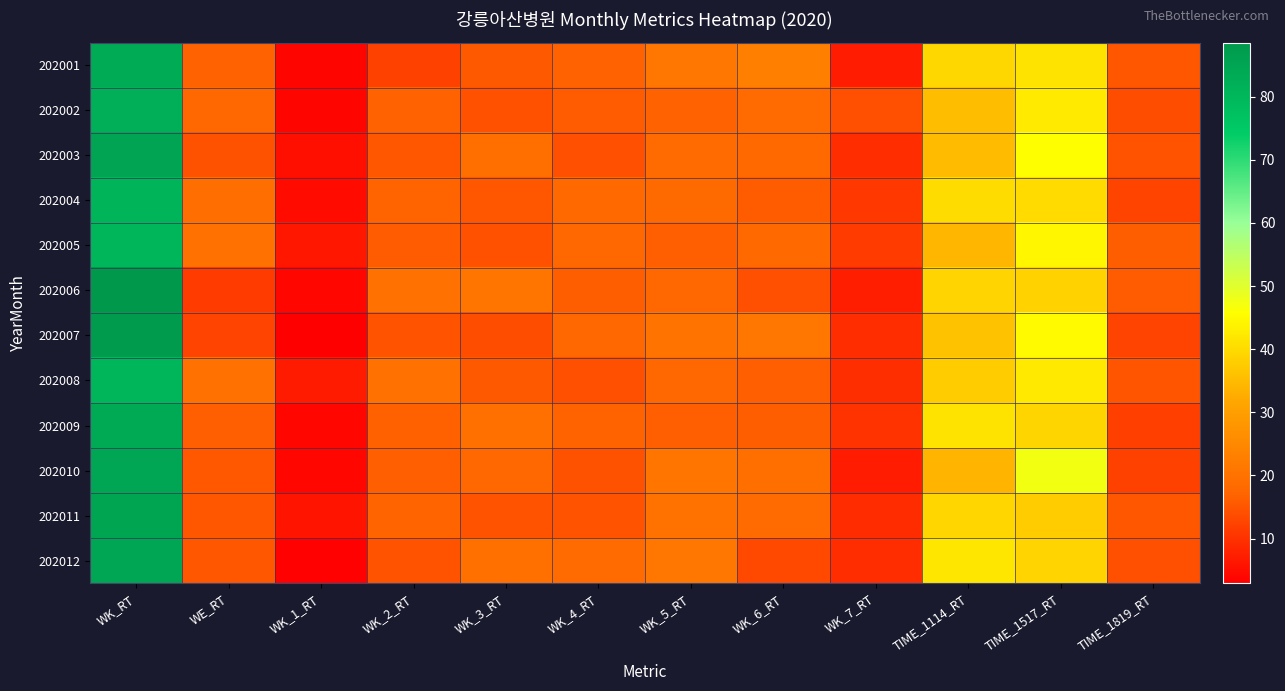

Rank the series by their maximum value, from lowest to highest.

202008, 202005, 202004, 202002, 202001, 202009, 202010, 202012, 202011, 202003, 202007, 202006